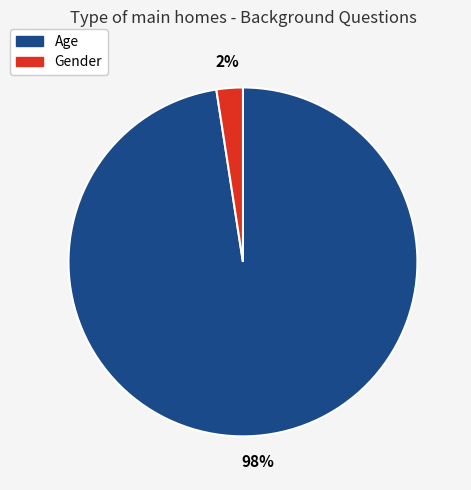

True or false: Age accounts for 91% of the total.

False